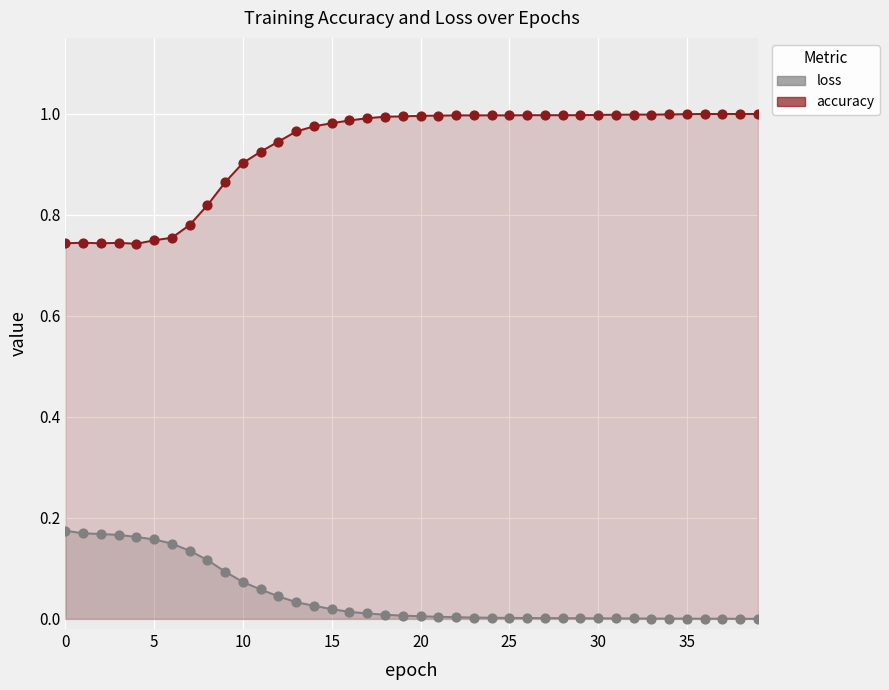

Which series has the widest spread of Y values?

accuracy